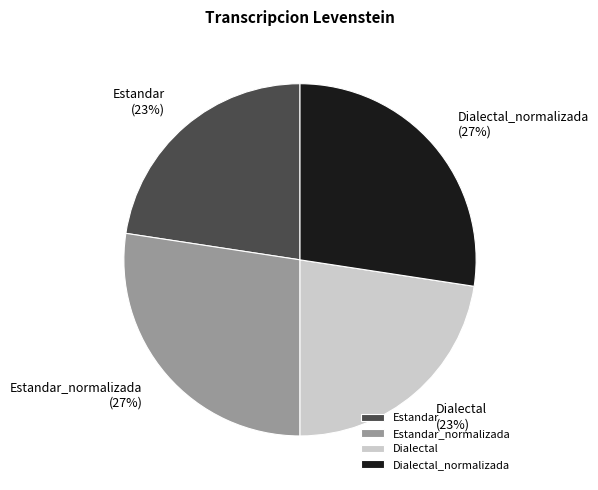

Is it true that Estandar_normalizada is 27% of the pie?

True